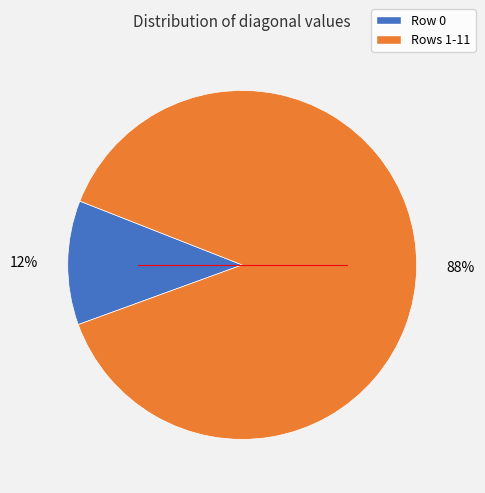

To the nearest percent, what is the average slice percentage?

50%